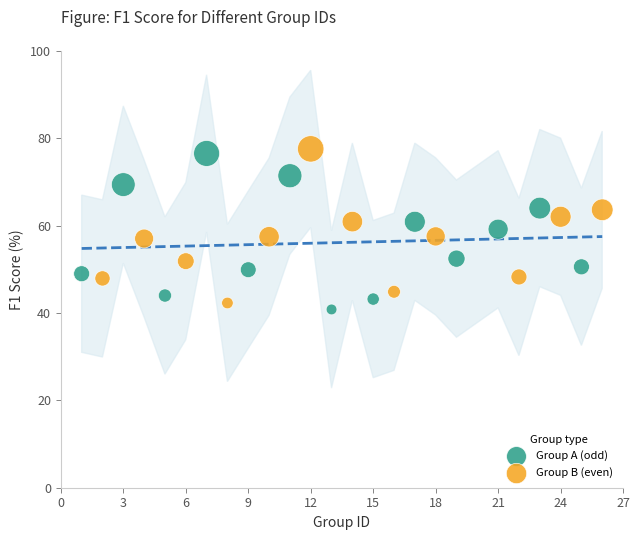

What are all the series names shown in the legend?

Group A (odd), Group B (even)